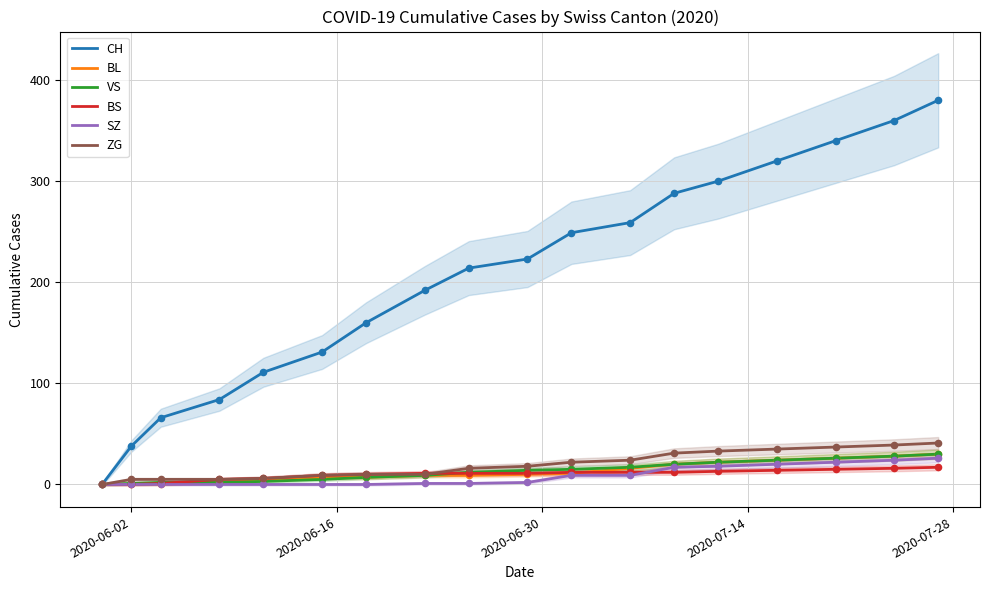

Is the value of ZG at 13 greater than the value of VS at 2020-06-02?

Yes